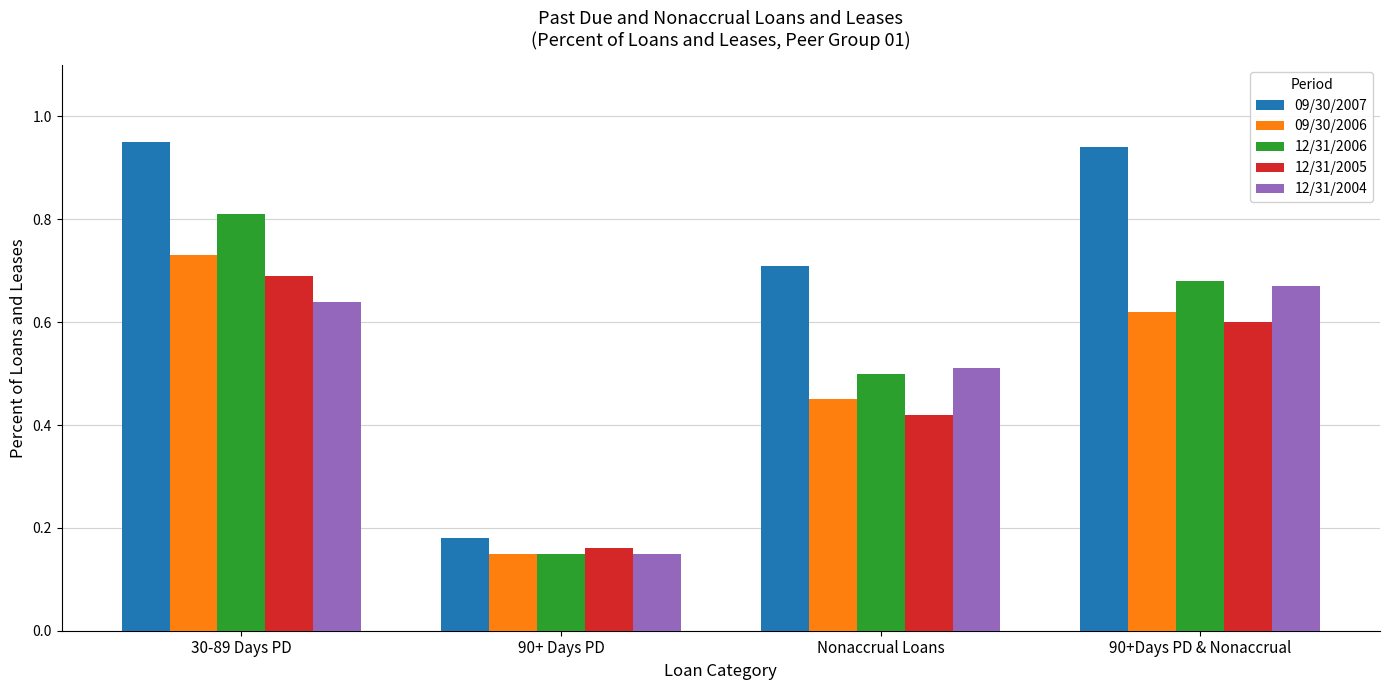

At which category does the chart reach its minimum across all series?

90+ Days PD